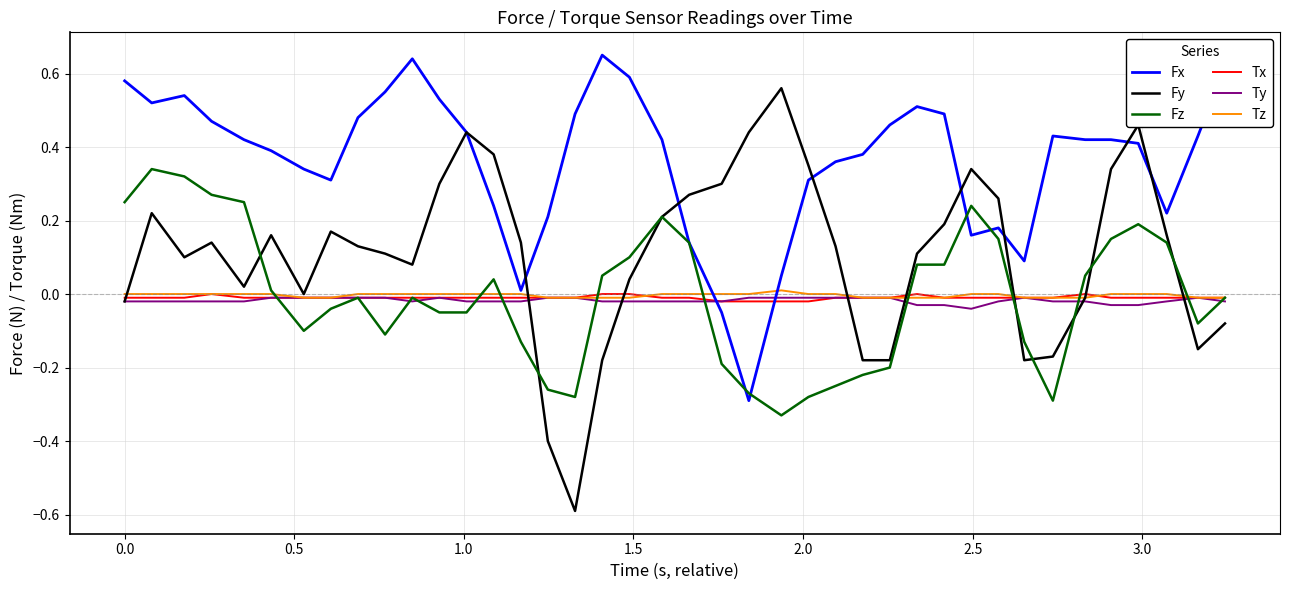

Which series has the largest total across all categories?

Fx